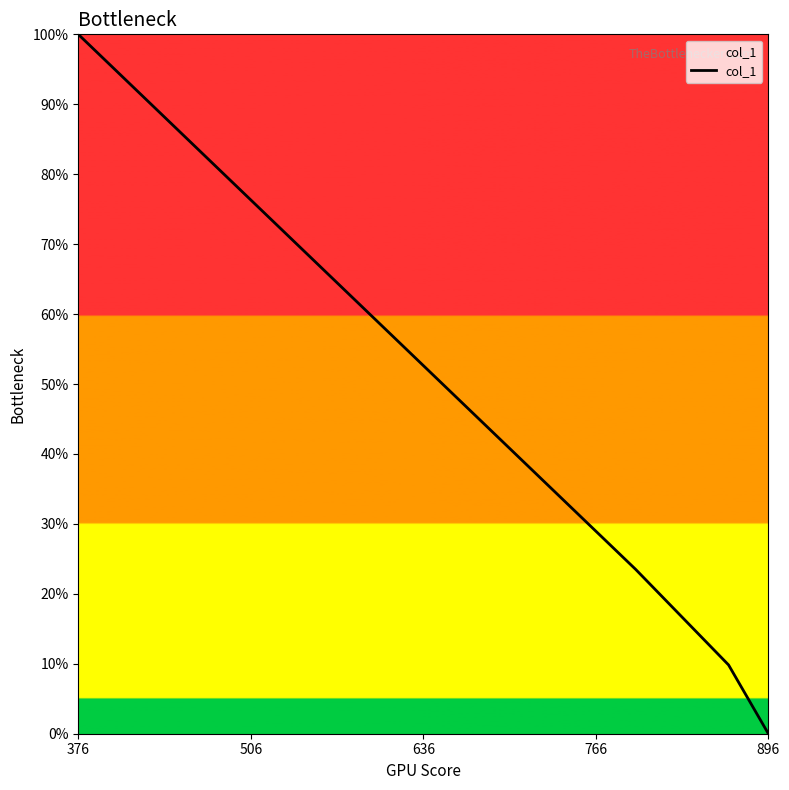

What is the average value?

33.3